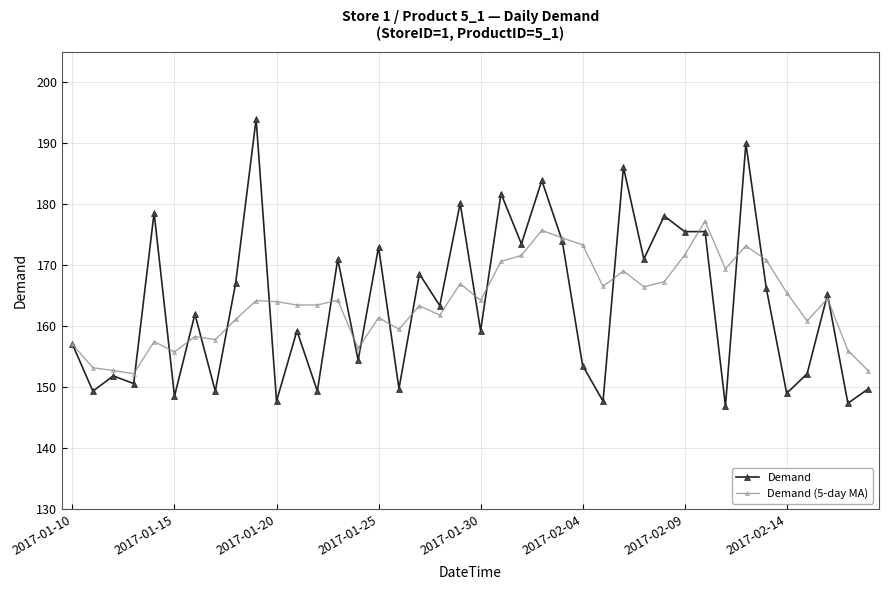

What is the maximum value for Demand?

194.0